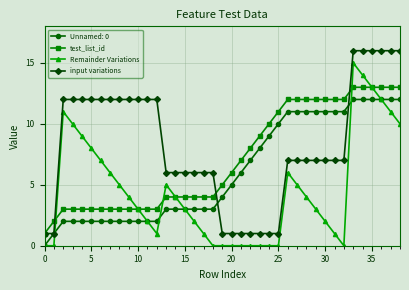

What is the value of the input variations point at the 10th from the left?

12